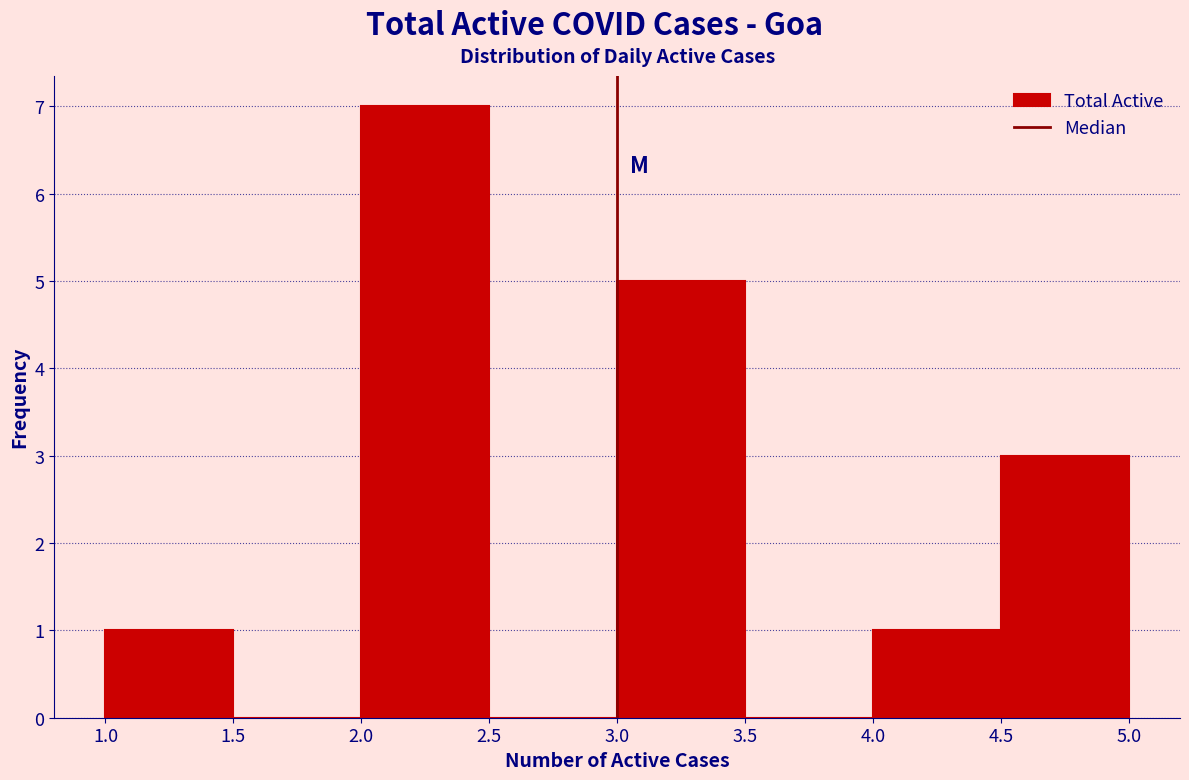

Reading left to right, transcribe this chart: for each bar, give the range it covers on the x-axis and its height. The values are not printed on the chart, so give them approximately, as read against the axis.

1.0 to 1.5: 1
1.5 to 2.0: 0
2.0 to 2.5: 7
2.5 to 3.0: 0
3.0 to 3.5: 5
3.5 to 4.0: 0
4.0 to 4.5: 1
4.5 to 5.0: 3